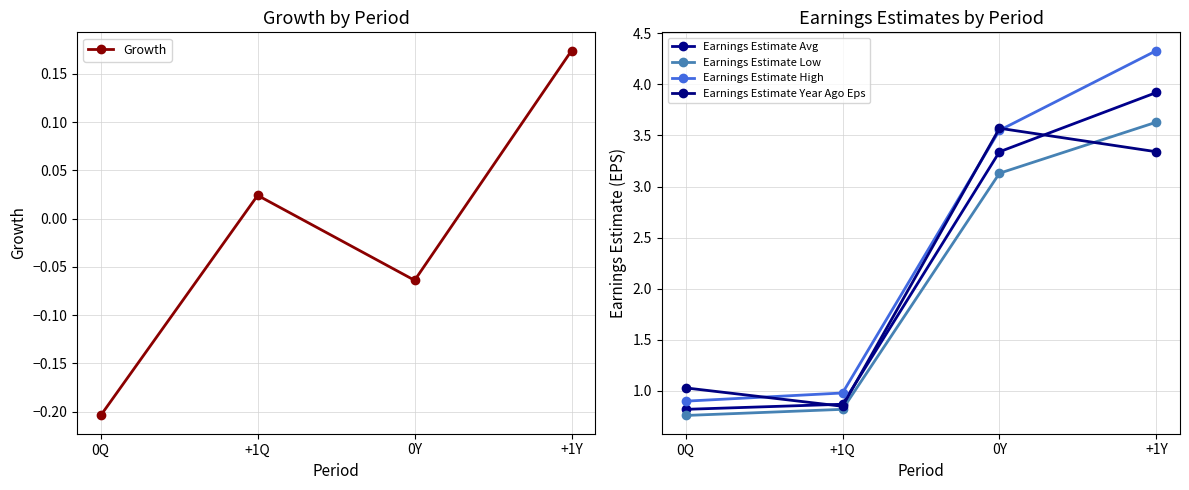

Does the chart have visible grid lines?

Yes